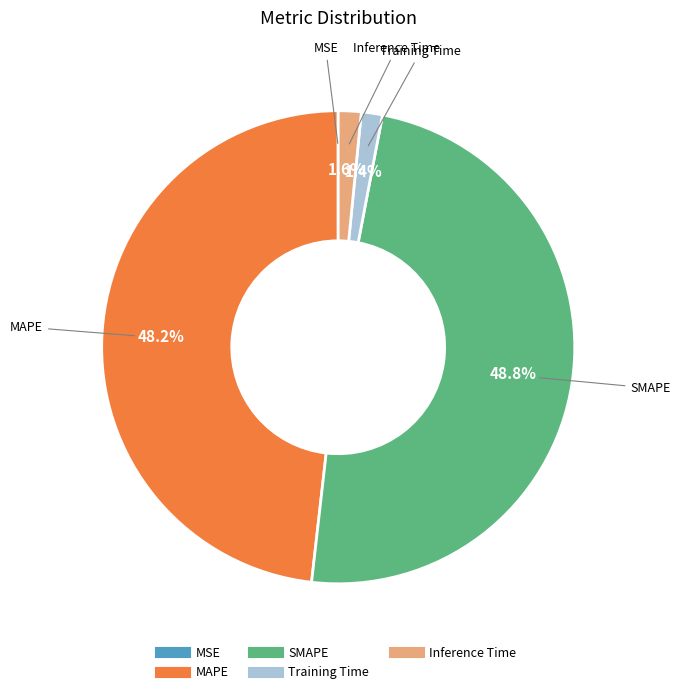

To the nearest percent, what is the average slice percentage?

20%